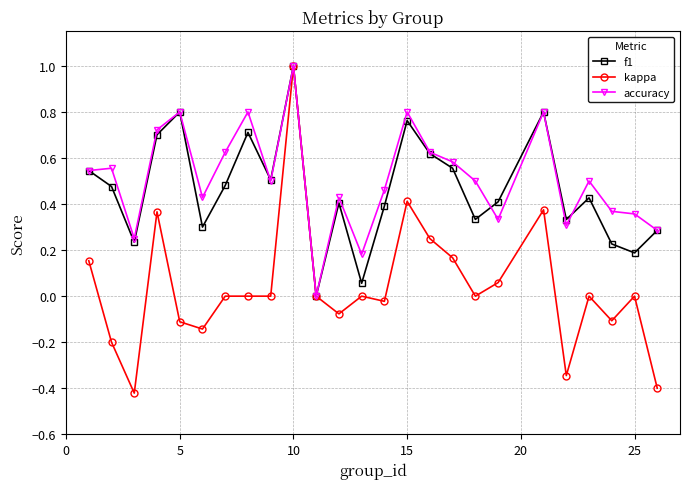

True or false: accuracy and f1 intersect in this chart.

True